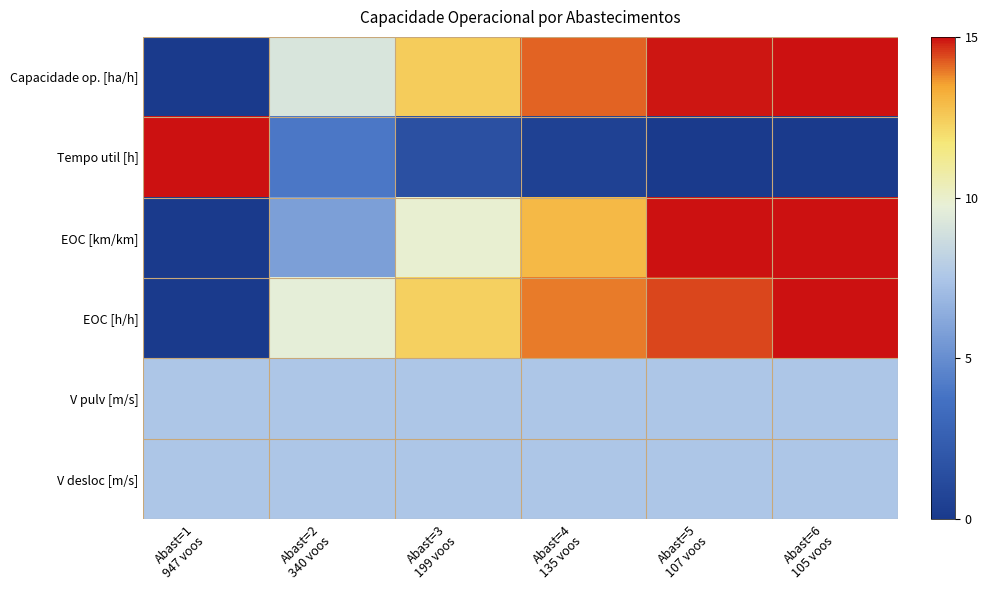

Reading right to left, what are all the values shown in this chart?

Capacidade op. [ha/h]: Abast=6
105 voos=15.0	Abast=5
107 voos=14.9	Abast=4
135 voos=14.2	Abast=3
199 voos=12.4	Abast=2
340 voos=9.2	Abast=1
947 voos=0.0
Tempo util [h]: Abast=6
105 voos=0.0	Abast=5
107 voos=0.0	Abast=4
135 voos=0.5	Abast=3
199 voos=1.6	Abast=2
340 voos=4.0	Abast=1
947 voos=15.0
EOC [km/km]: Abast=6
105 voos=15.0	Abast=5
107 voos=15.0	Abast=4
135 voos=13.0	Abast=3
199 voos=9.9	Abast=2
340 voos=5.8	Abast=1
947 voos=0.0
EOC [h/h]: Abast=6
105 voos=15.0	Abast=5
107 voos=14.5	Abast=4
135 voos=13.9	Abast=3
199 voos=12.3	Abast=2
340 voos=9.6	Abast=1
947 voos=0.0
V pulv [m/s]: Abast=6
105 voos=7.5	Abast=5
107 voos=7.5	Abast=4
135 voos=7.5	Abast=3
199 voos=7.5	Abast=2
340 voos=7.5	Abast=1
947 voos=7.5
V desloc [m/s]: Abast=6
105 voos=7.5	Abast=5
107 voos=7.5	Abast=4
135 voos=7.5	Abast=3
199 voos=7.5	Abast=2
340 voos=7.5	Abast=1
947 voos=7.5